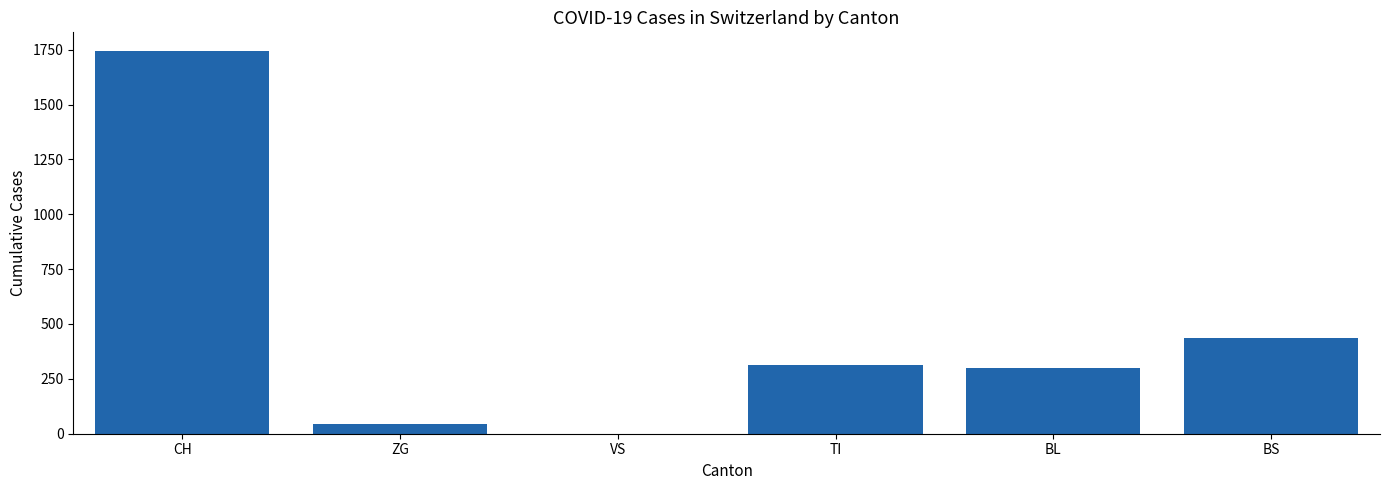

Is it true that the value at BL is 390?

False